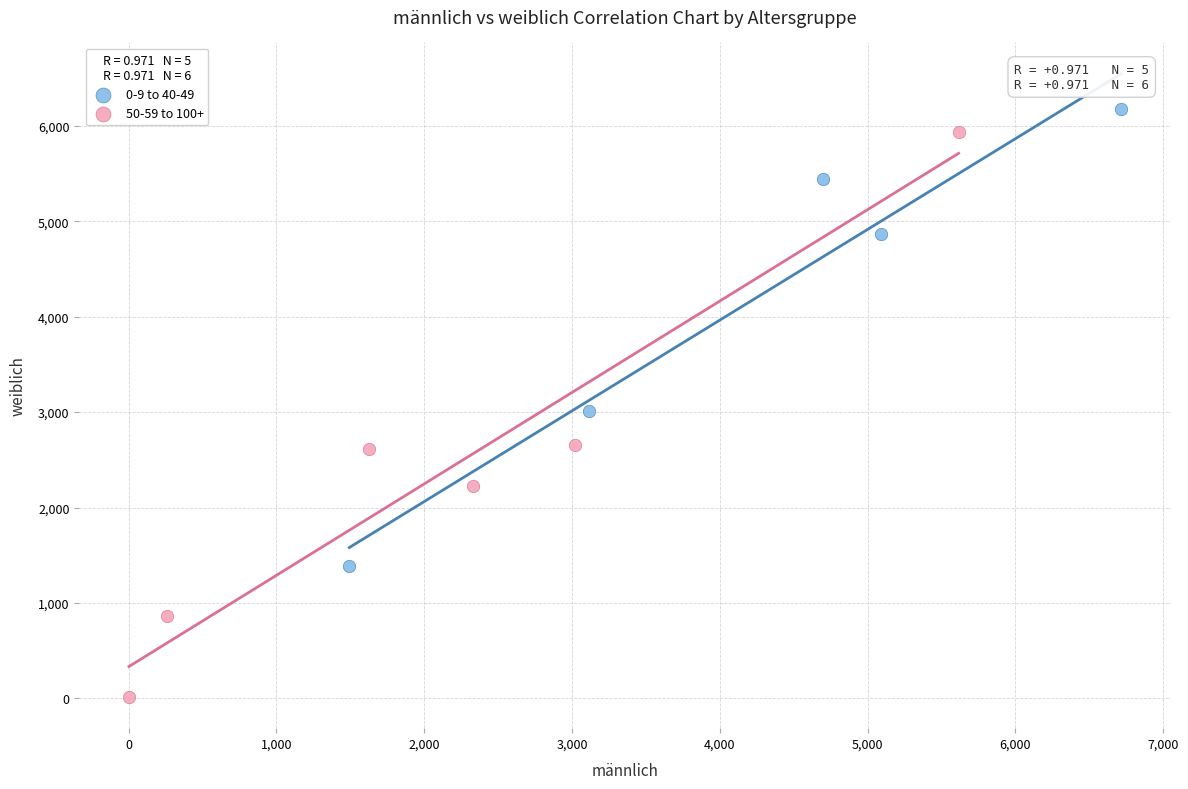

Which series reaches the minimum Y coordinate?

50-59 to 100+